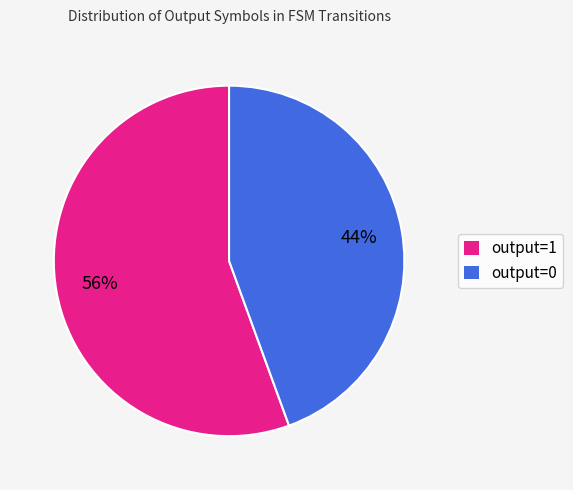

Which has a higher value, output=1 or output=0?

output=1